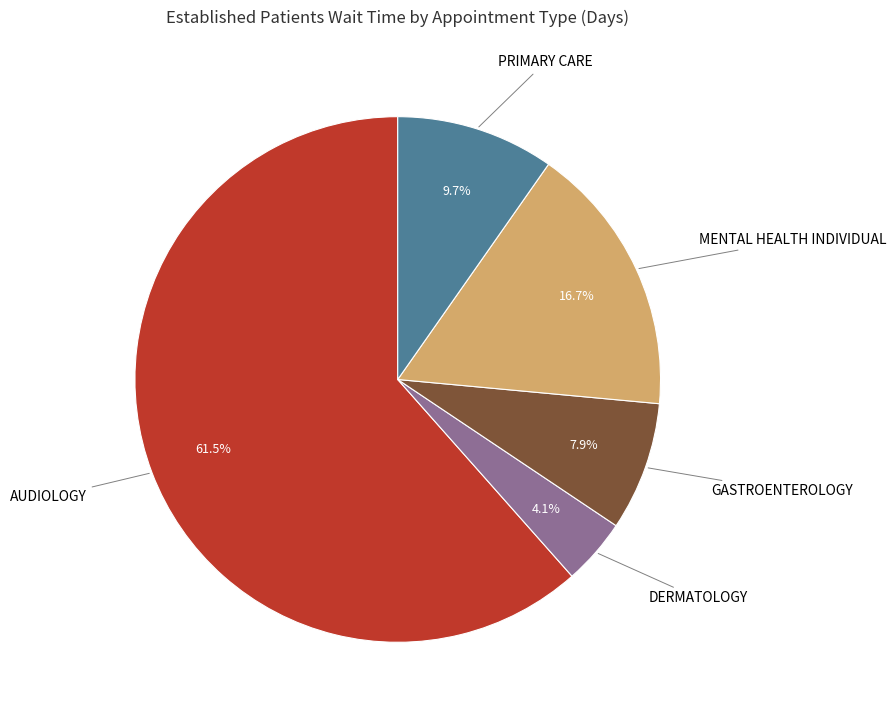

Is there any slice that represents more than half of the pie?

Yes